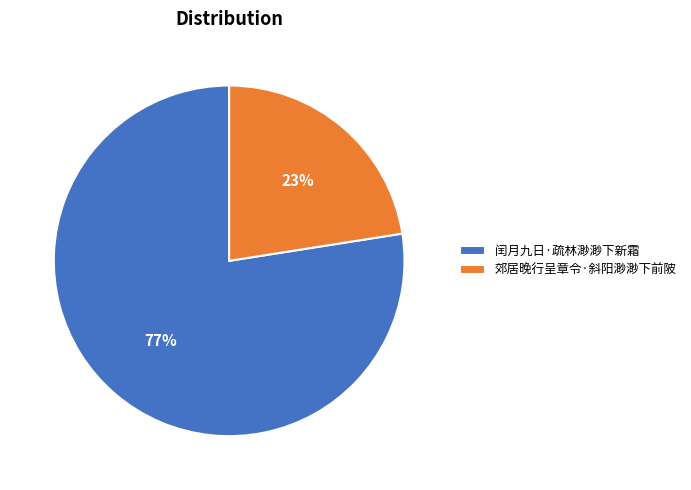

To the nearest percent, what is the average slice percentage?

50%